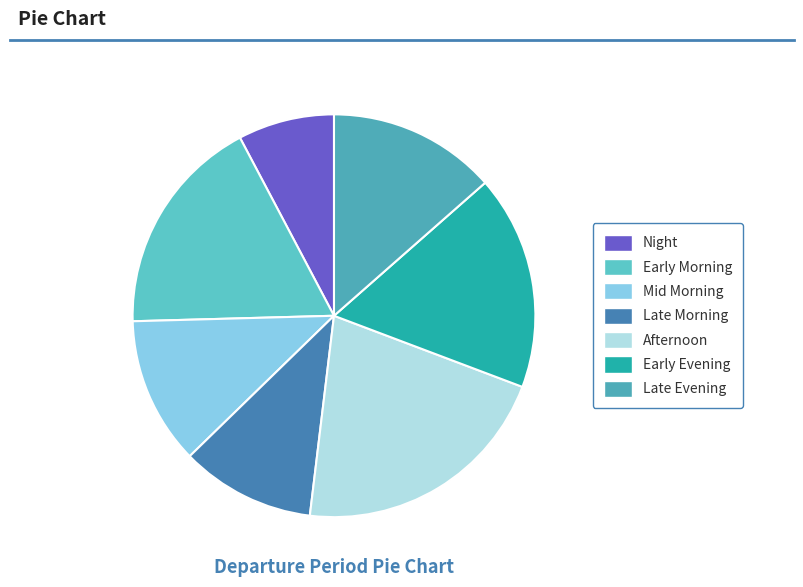

Rank the categories by value from highest to lowest.

Afternoon, Early Morning, Early Evening, Late Evening, Mid Morning, Late Morning, Night